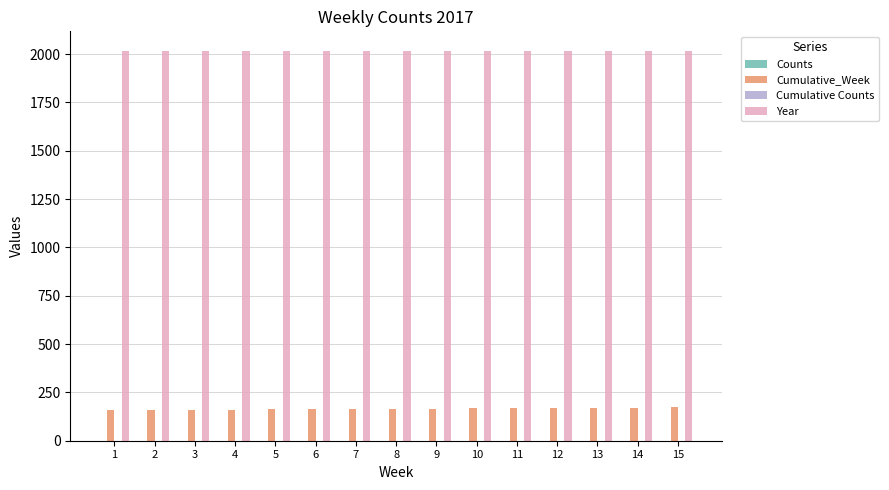

What is the greatest value displayed?

2017